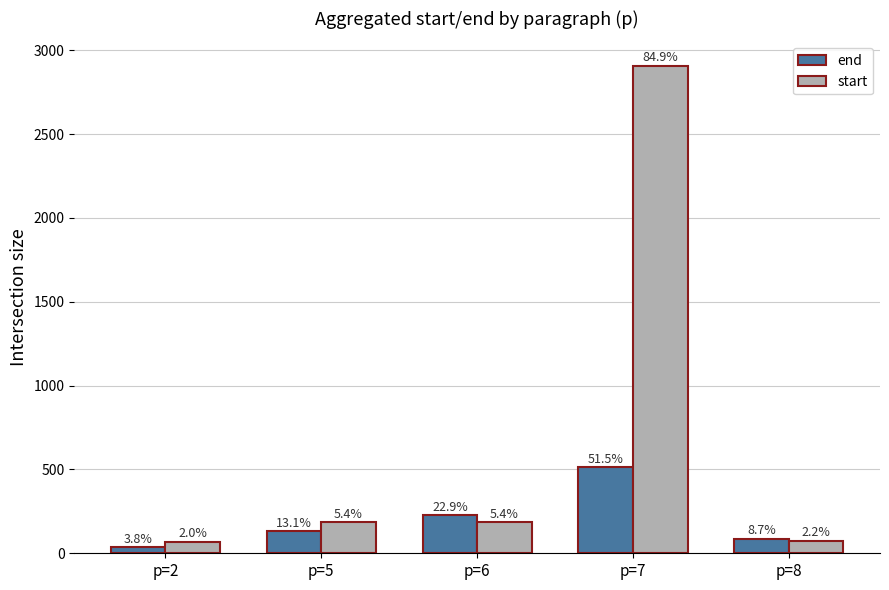

How many bars are there in total?

10